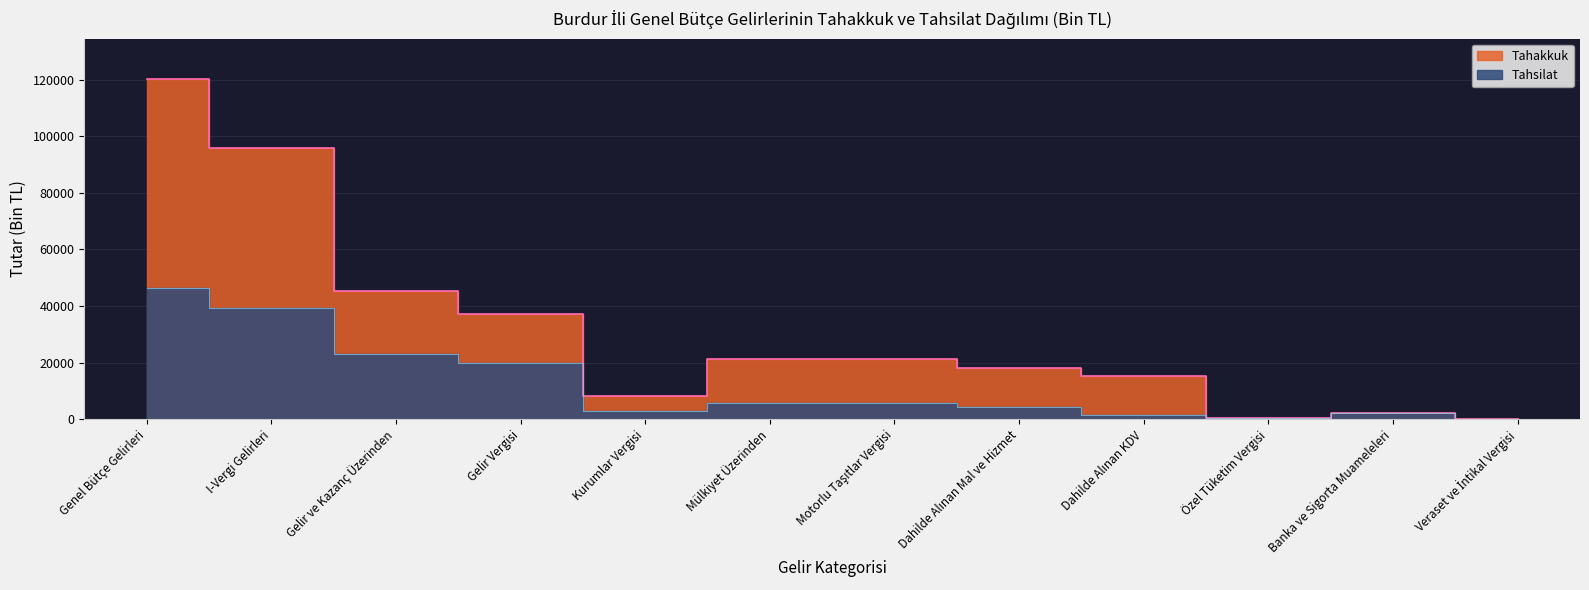

What position from the right is Mülkiyet Üzerinden?

7